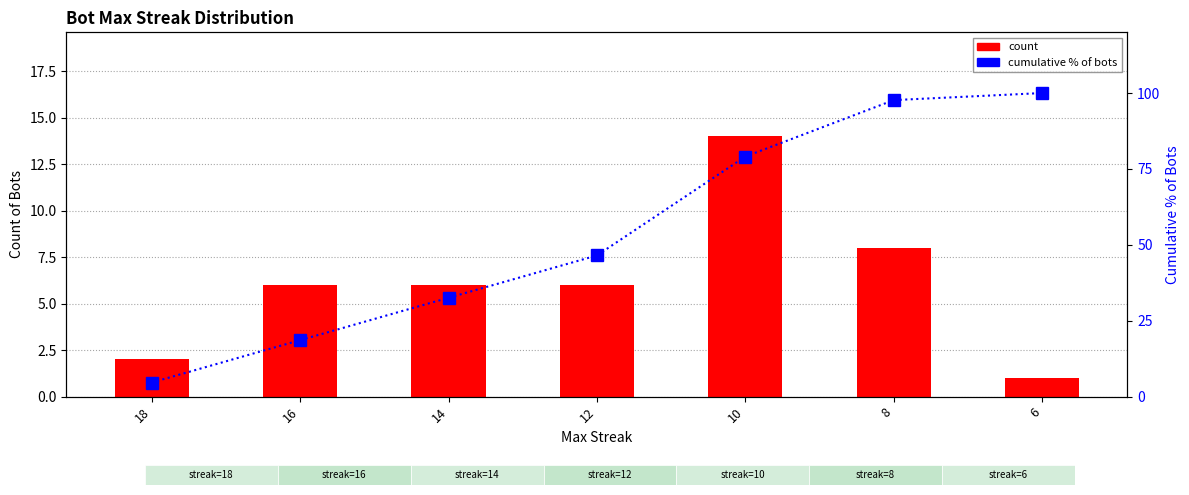

How many data points does each series have?

7